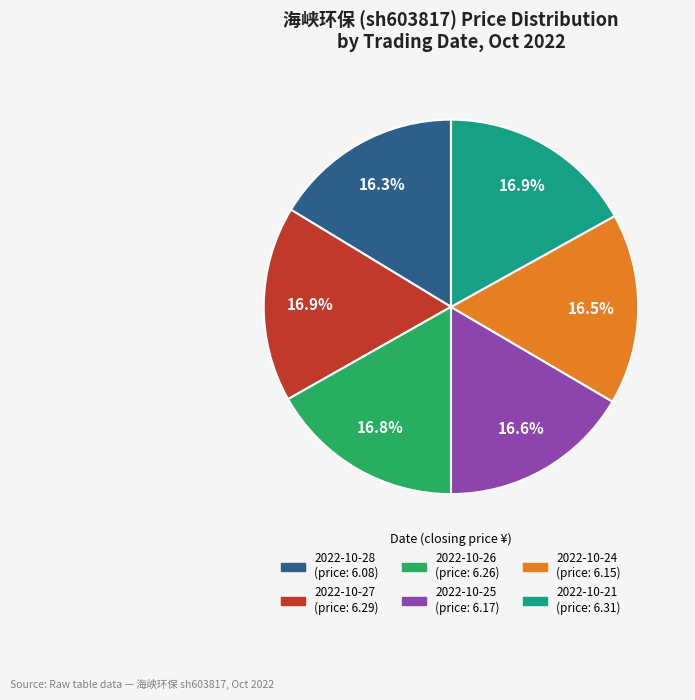

To the nearest percent, what is the average slice percentage?

17%